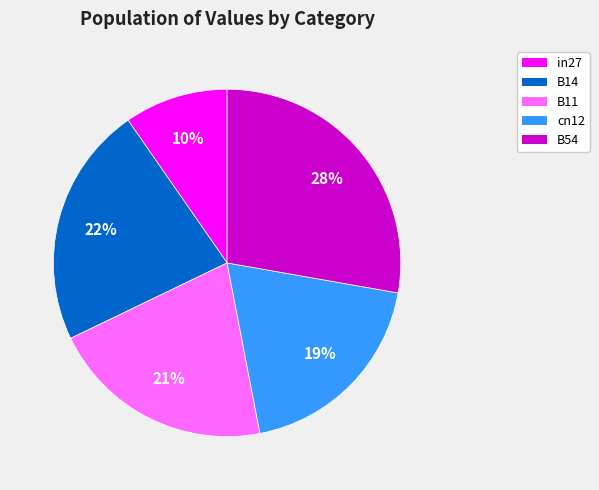

The B14 slice represents 22% of the pie. True or false?

True